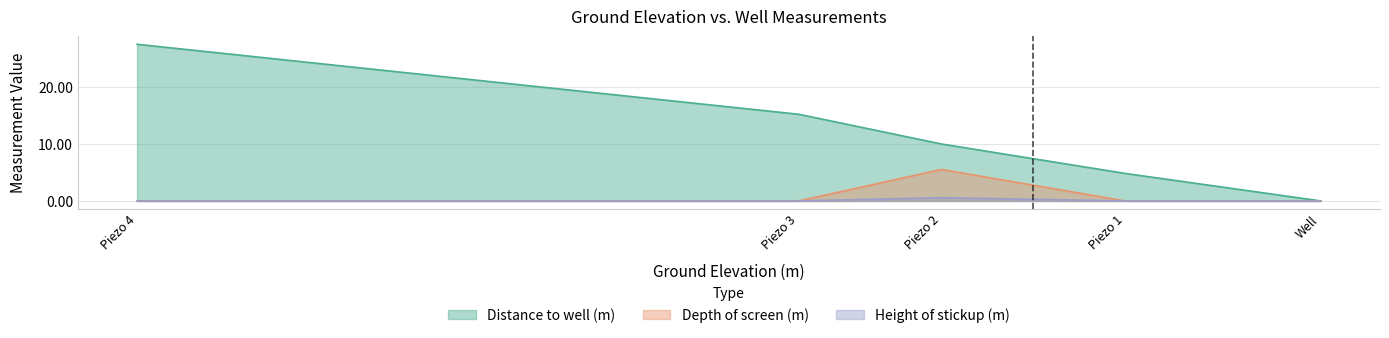

How many data points does each series have?

5